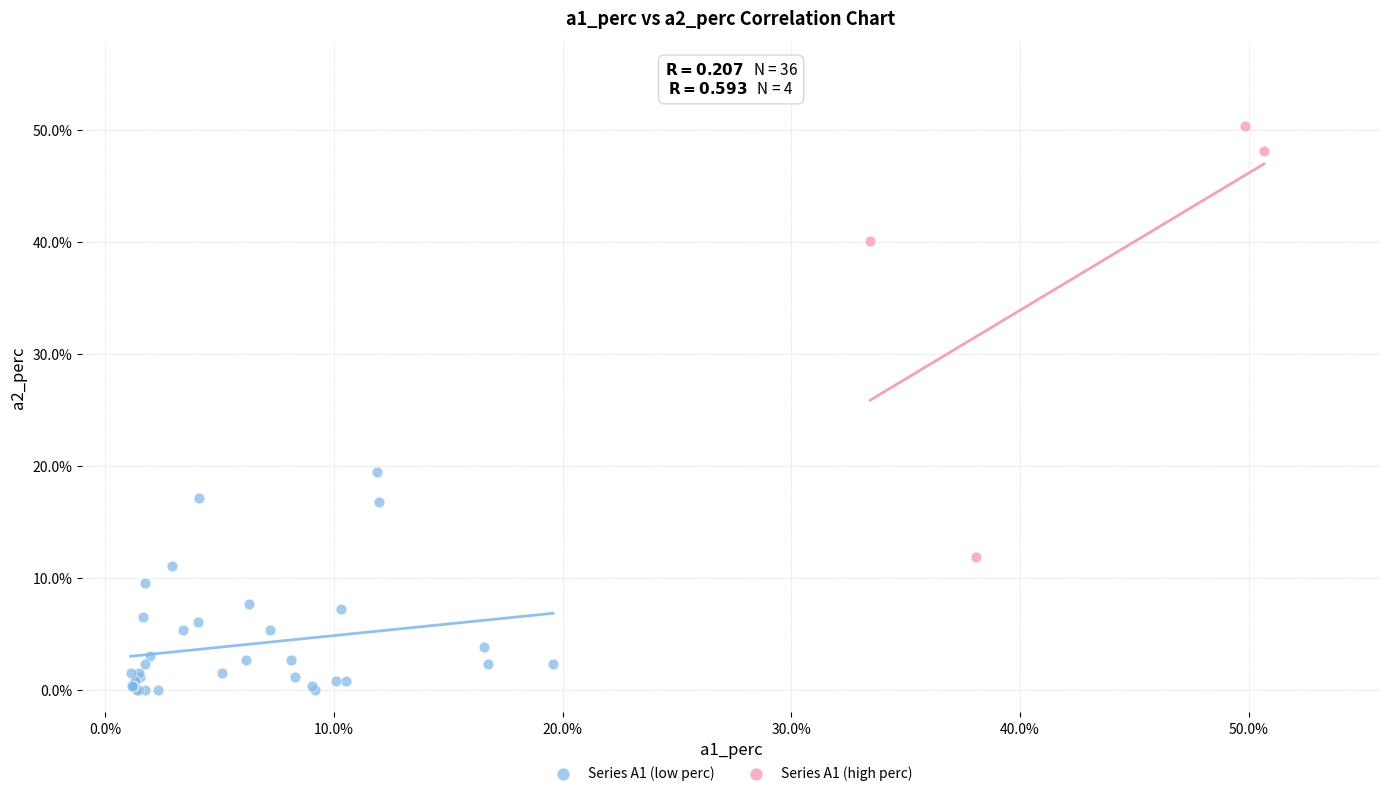

What are all the series names shown in the legend?

Series A1 (low perc), Series A1 (high perc)